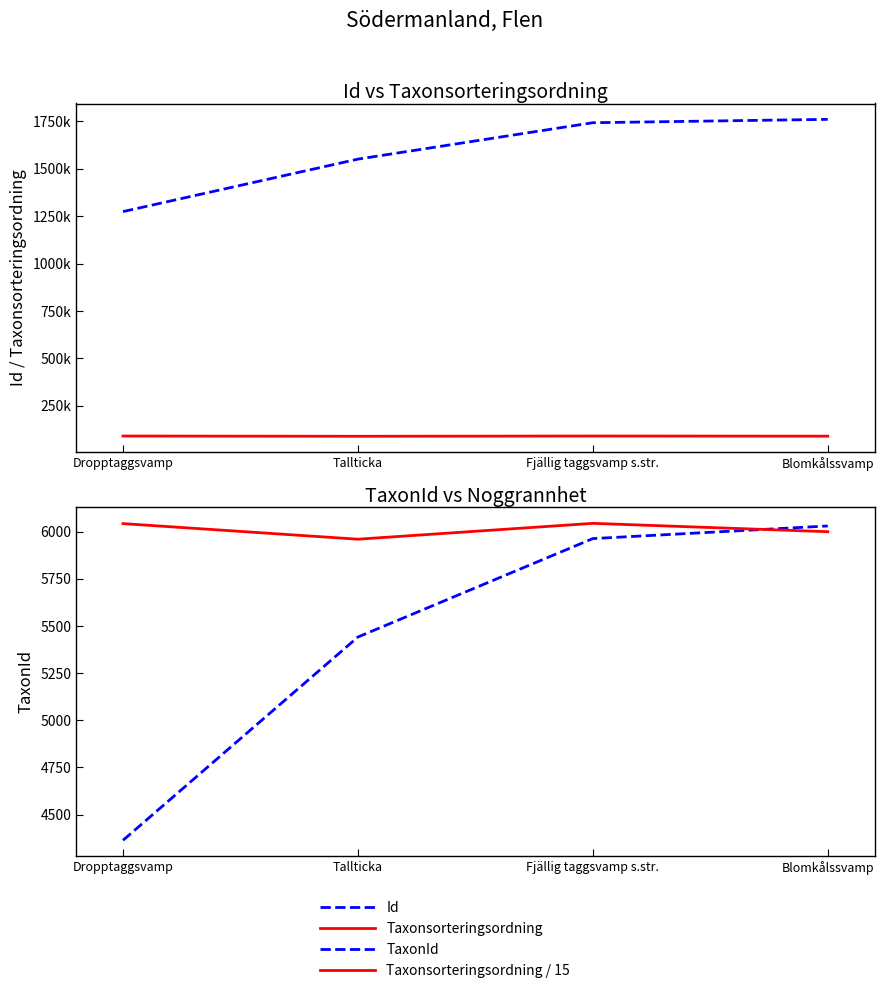

What is the sum of the Taxonsorteringsordning values at Tallticka and Dropptaggsvamp?

180063.0